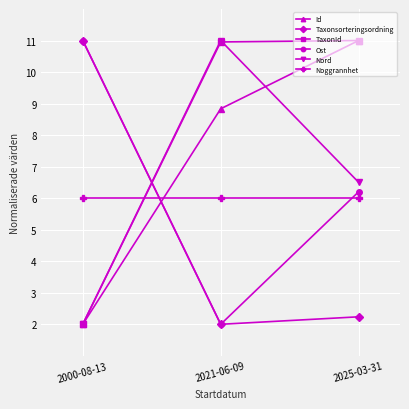

What is the lowest value of the Ost series?

2.0